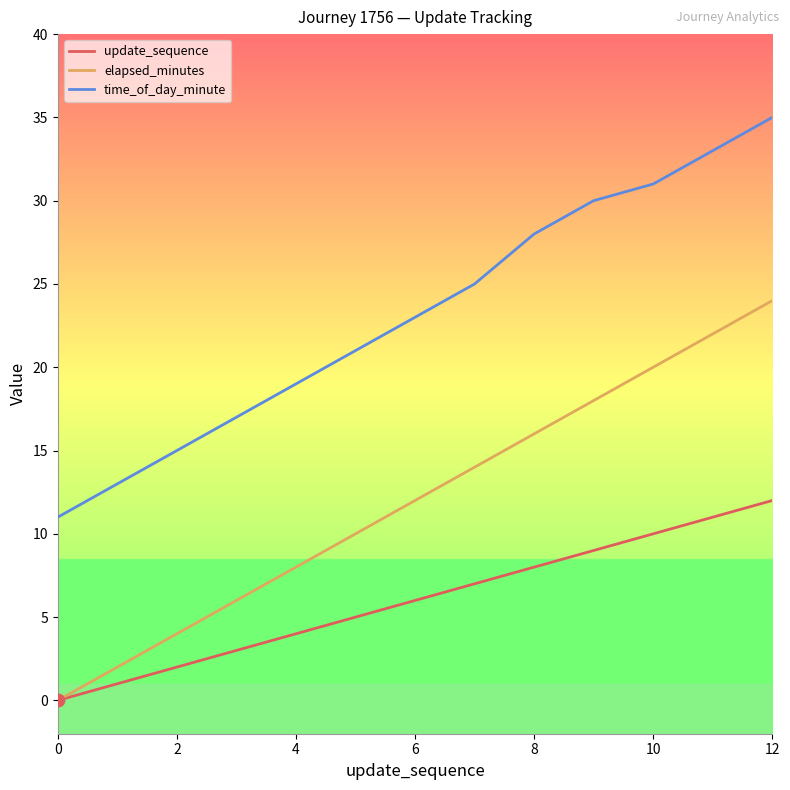

Rank the series by their maximum value, from lowest to highest.

update_sequence, elapsed_minutes, time_of_day_minute